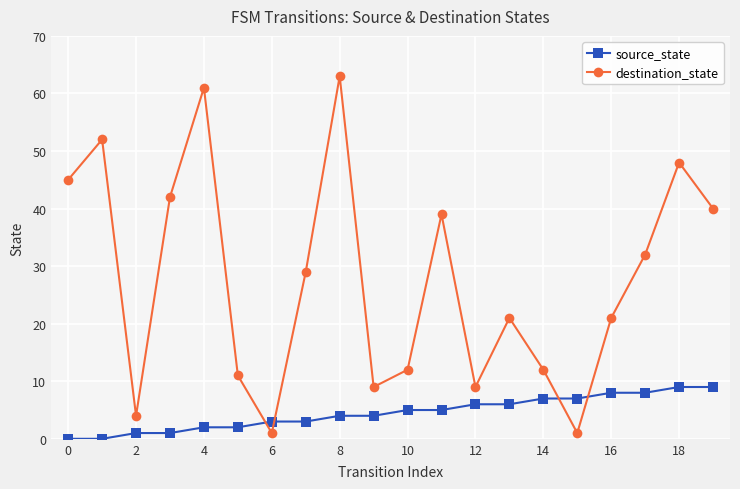

How many lines are shown in the chart?

2